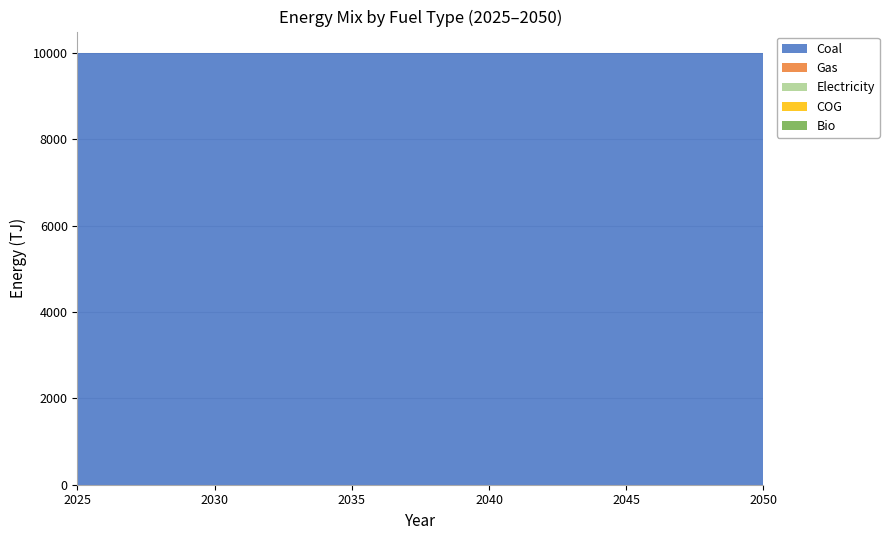

Reading left to right, transcribe all the data shown in this chart.

Coal: 10000	10000	10000	10000	10000	10000	10000	10000	10000	10000	10000	10000	10000	10000	10000	10000	10000	10000	10000	10000	10000	10000	10000	10000	10000	10000
Gas: 0	0	0	0	0	0	0	0	0	0	0	0	0	0	0	0	0	0	0	0	0	0	0	0	0	0
Electricity: 0	0	0	0	0	0	0	0	0	0	0	0	0	0	0	0	0	0	0	0	0	0	0	0	0	0
COG: 0	0	0	0	0	0	0	0	0	0	0	0	0	0	0	0	0	0	0	0	0	0	0	0	0	0
Bio: 0	0	0	0	0	0	0	0	0	0	0	0	0	0	0	0	0	0	0	0	0	0	0	0	0	0